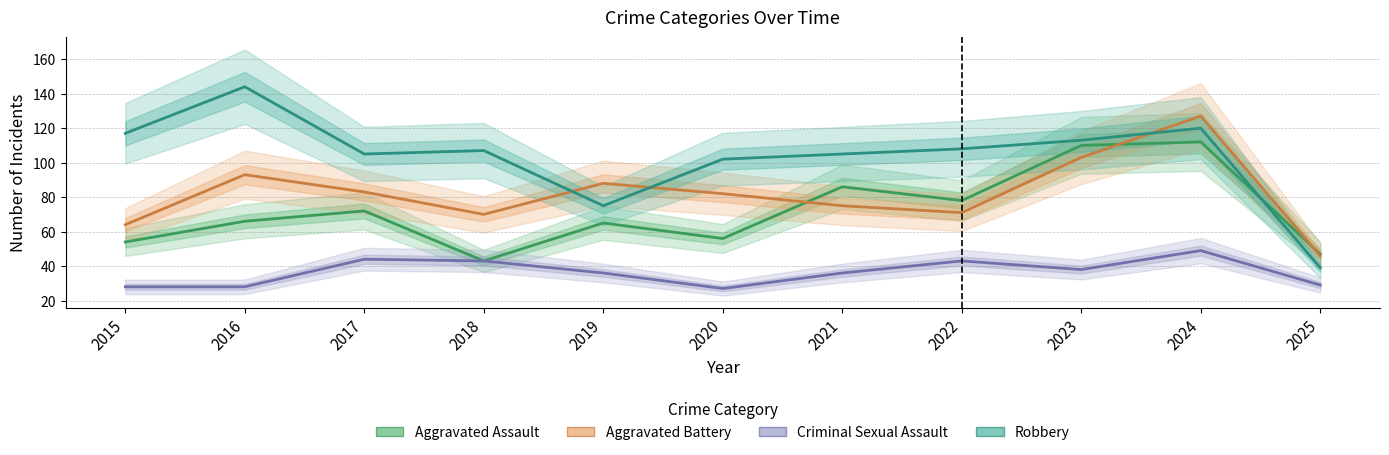

Reading right to left, list all the values displayed in this chart.

Aggravated Assault: 2025=47	2024=112	2023=110	2022=78	2021=86	2020=56	2019=65	2018=43	2017=72	2016=66	2015=54
Aggravated Battery: 2025=46	2024=127	2023=103	2022=71	2021=75	2020=82	2019=88	2018=70	2017=83	2016=93	2015=64
Criminal Sexual Assault: 2025=29	2024=49	2023=38	2022=43	2021=36	2020=27	2019=36	2018=43	2017=44	2016=28	2015=28
Robbery: 2025=39	2024=120	2023=113	2022=108	2021=105	2020=102	2019=75	2018=107	2017=105	2016=144	2015=117